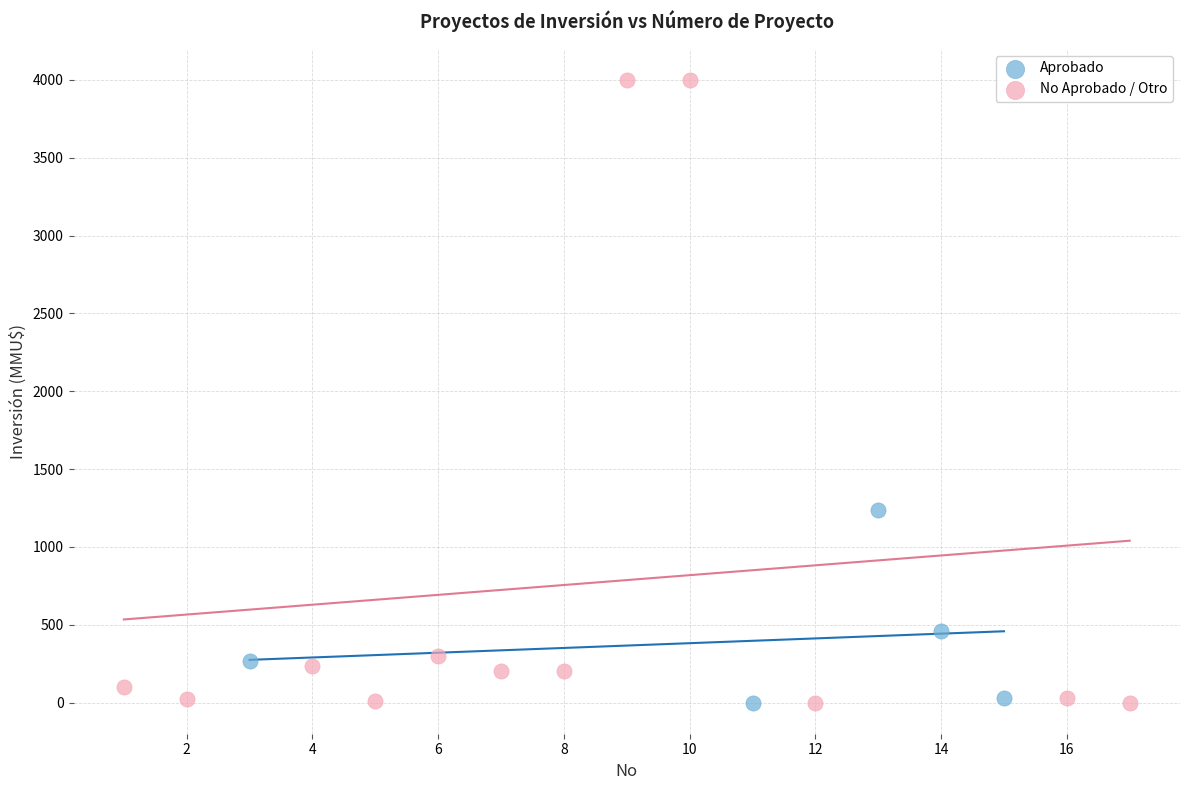

Which series contains the highest Y value?

No Aprobado / Otro